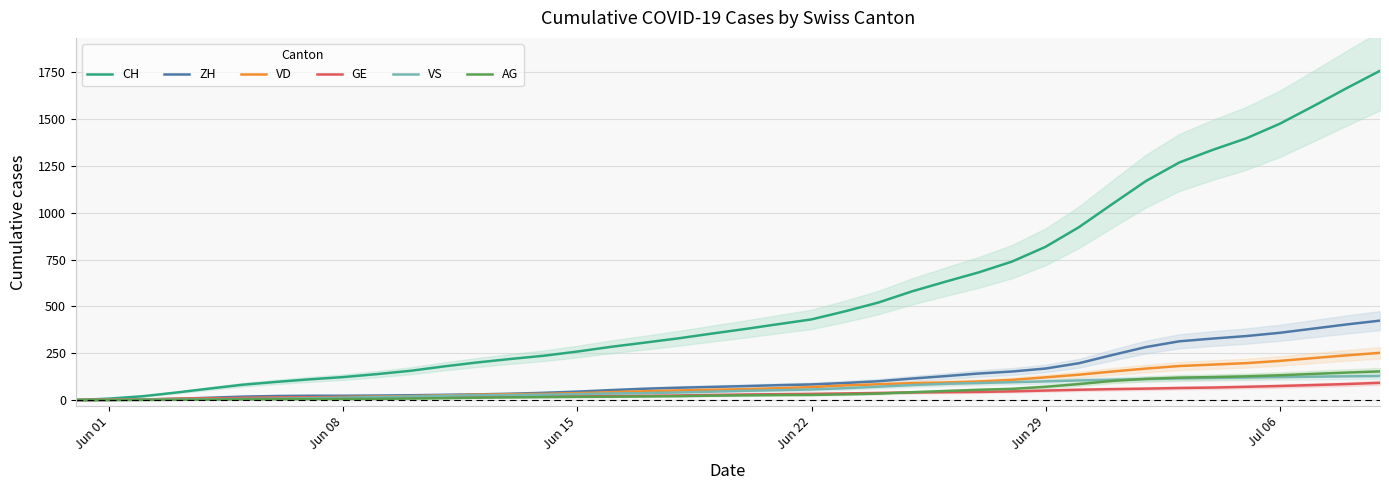

Which series has the widest spread of values?

CH